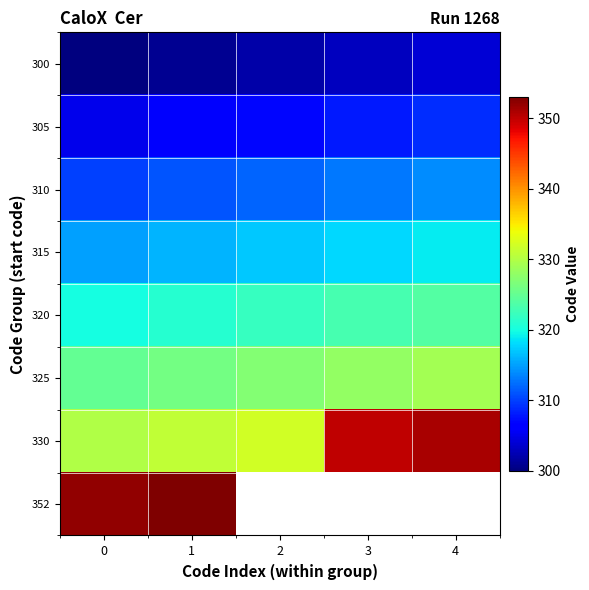

What is the minimum value for 330?

330.0